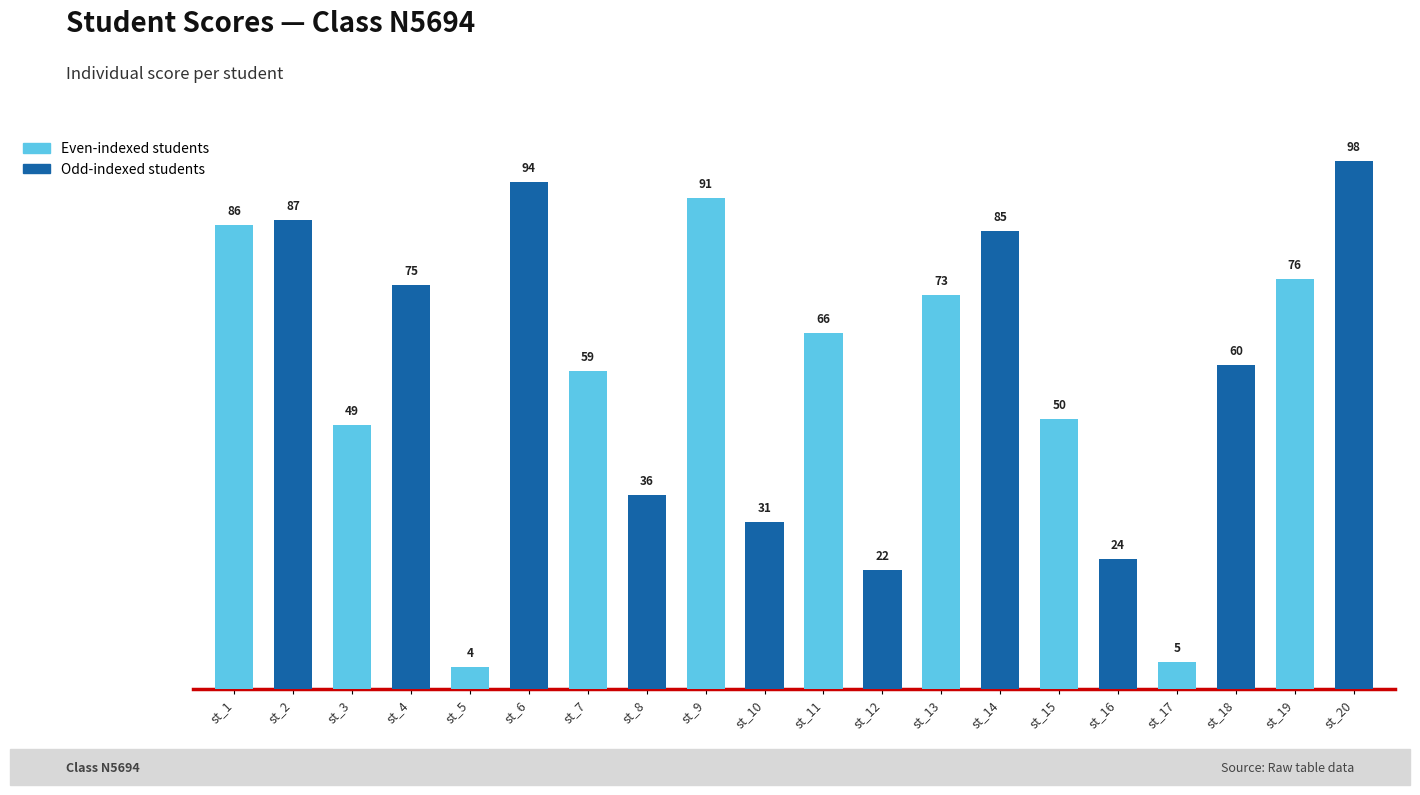

Where does the data first go above 66?

st_1